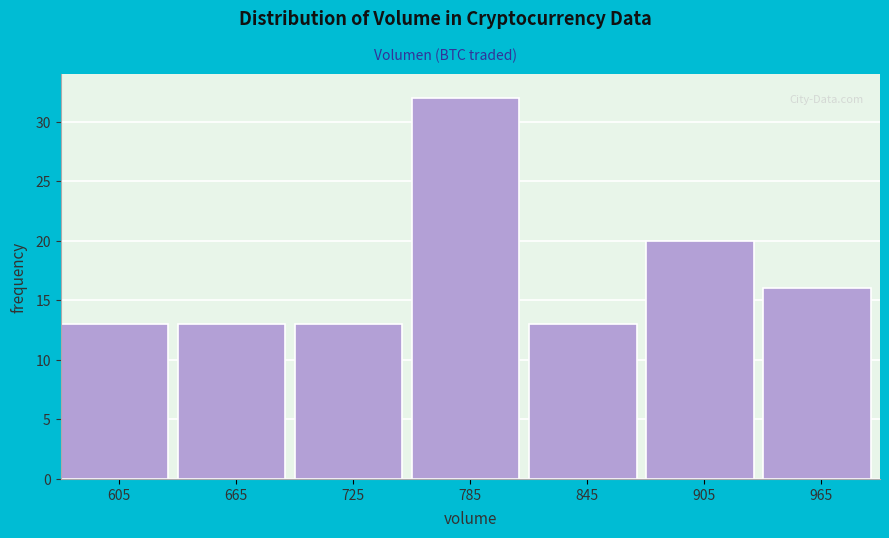

Which range on the x-axis has the tallest bar?

760 to 820